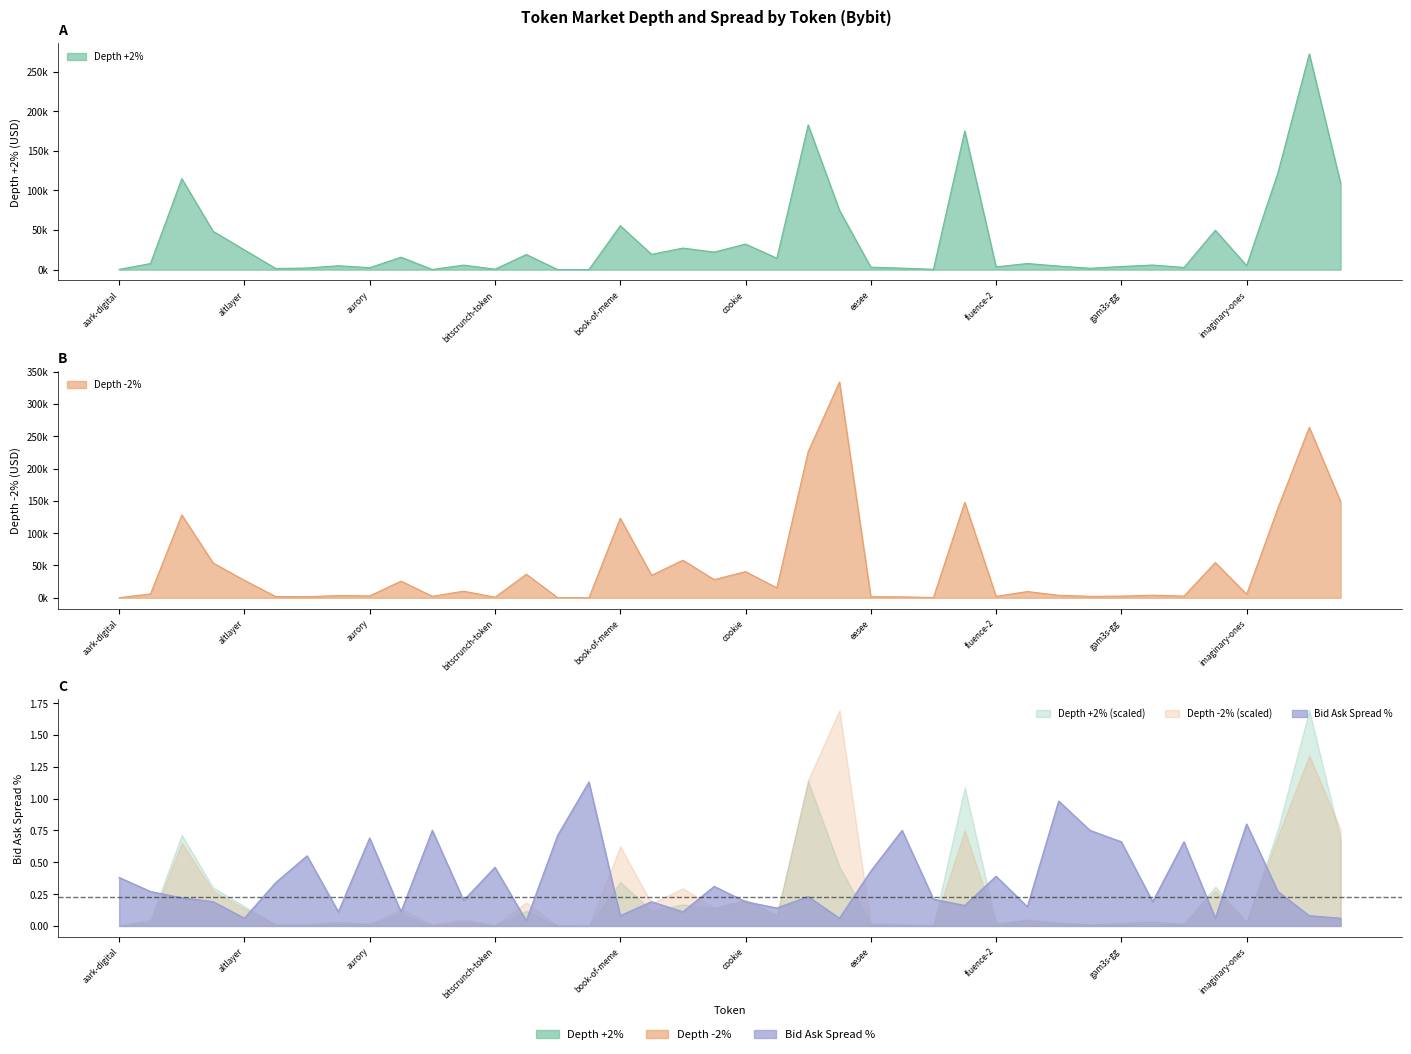

The value of Depth -2% at fluence-2 is 2231.9. True or false?

True